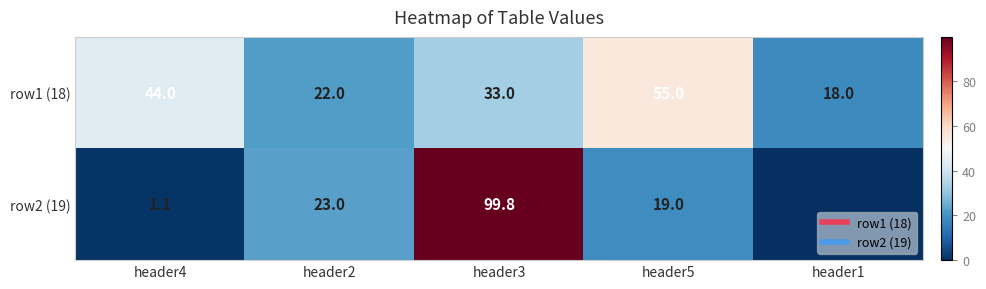

Which category has the highest value across all series?

header3